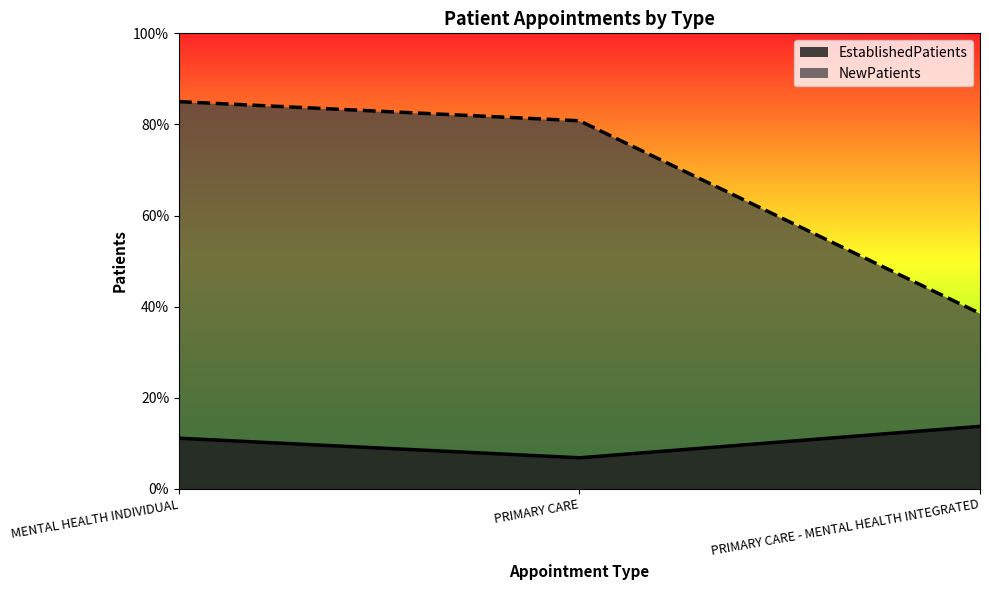

Is it true that NewPatients equals 85.0 at MENTAL HEALTH INDIVIDUAL?

True